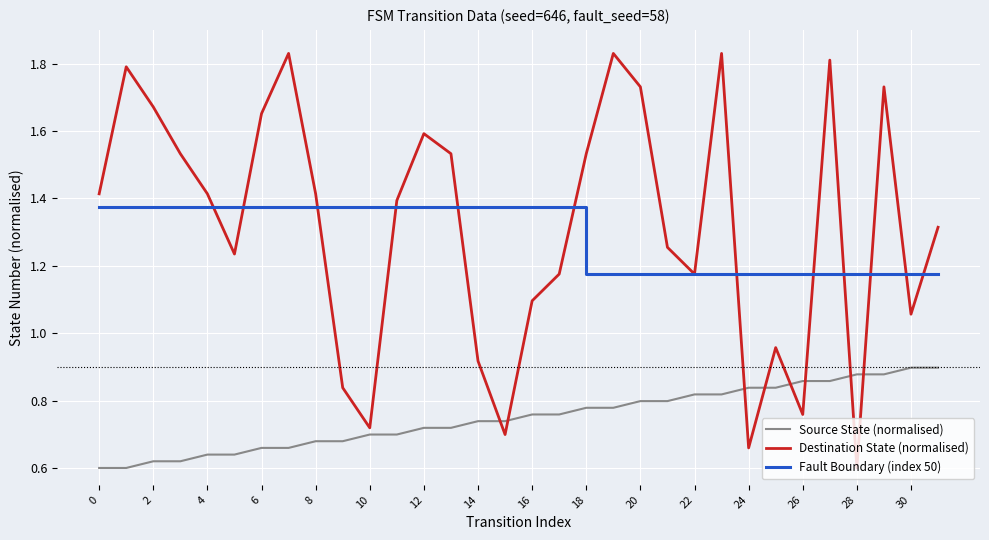

Rank the series by their maximum value, from lowest to highest.

Source State (normalised), Fault Boundary (index 50), Destination State (normalised)